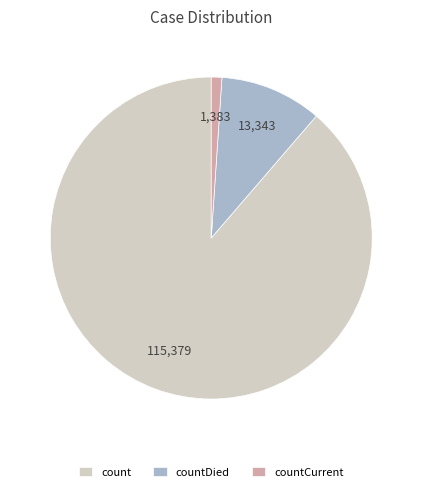

Which slice is the smallest?

countCurrent